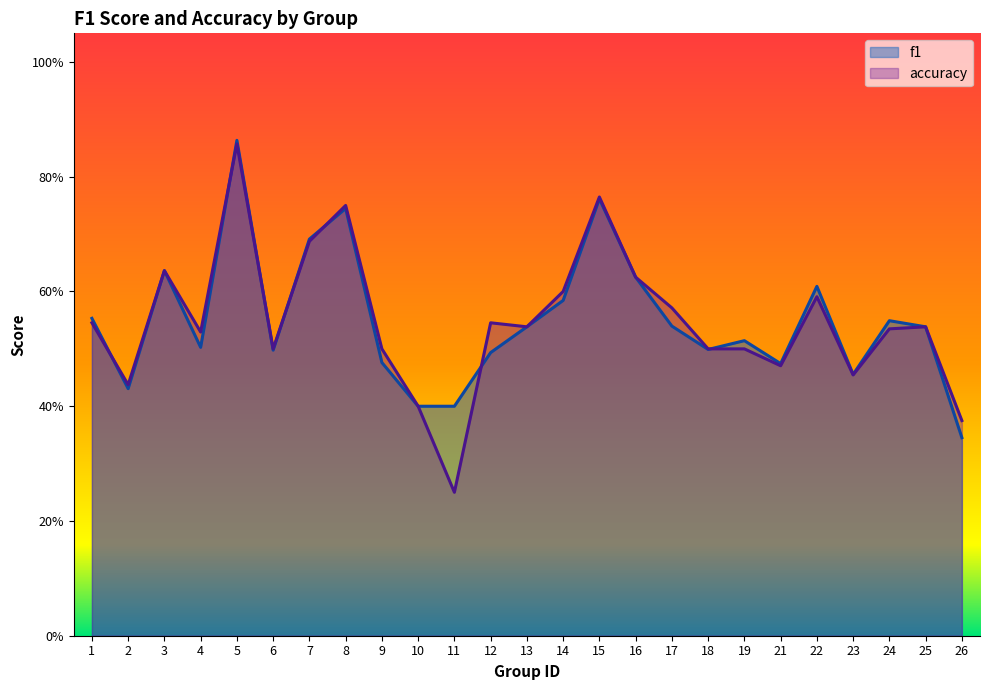

What is the maximum value for f1?

0.9